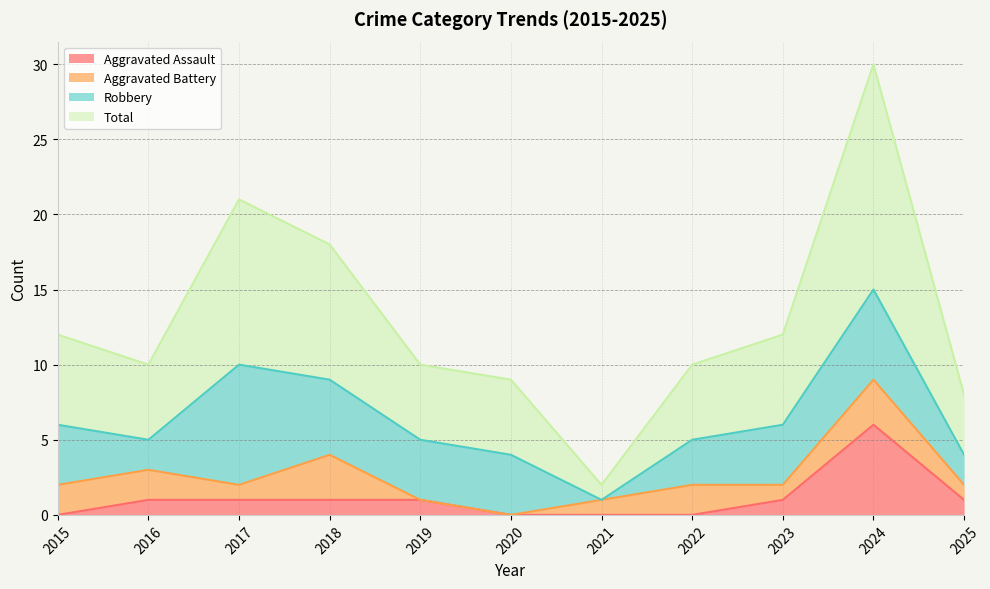

Rank the categories by Aggravated Assault value from lowest to highest.

2015, 2020, 2021, 2022, 2016, 2017, 2018, 2019, 2023, 2025, 2024